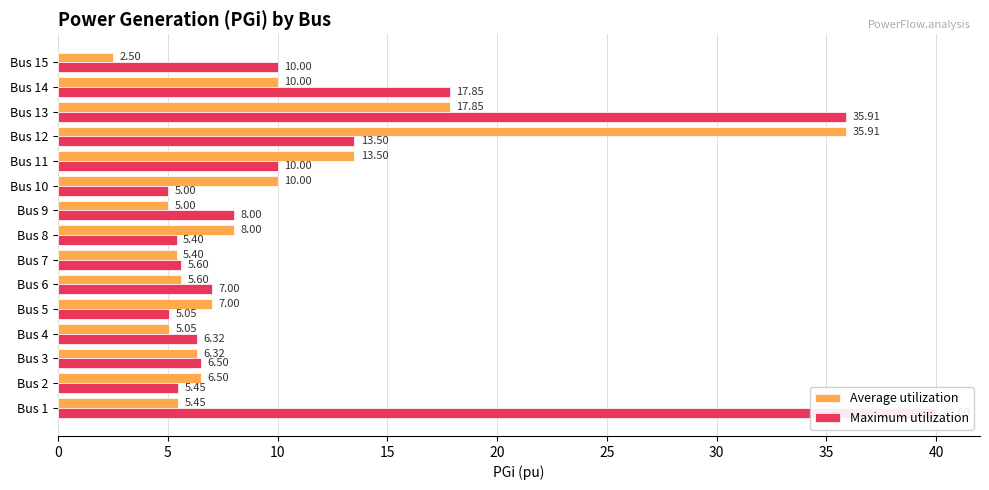

What is the difference between the second highest and minimum values in the Maximum utilization series?

30.9